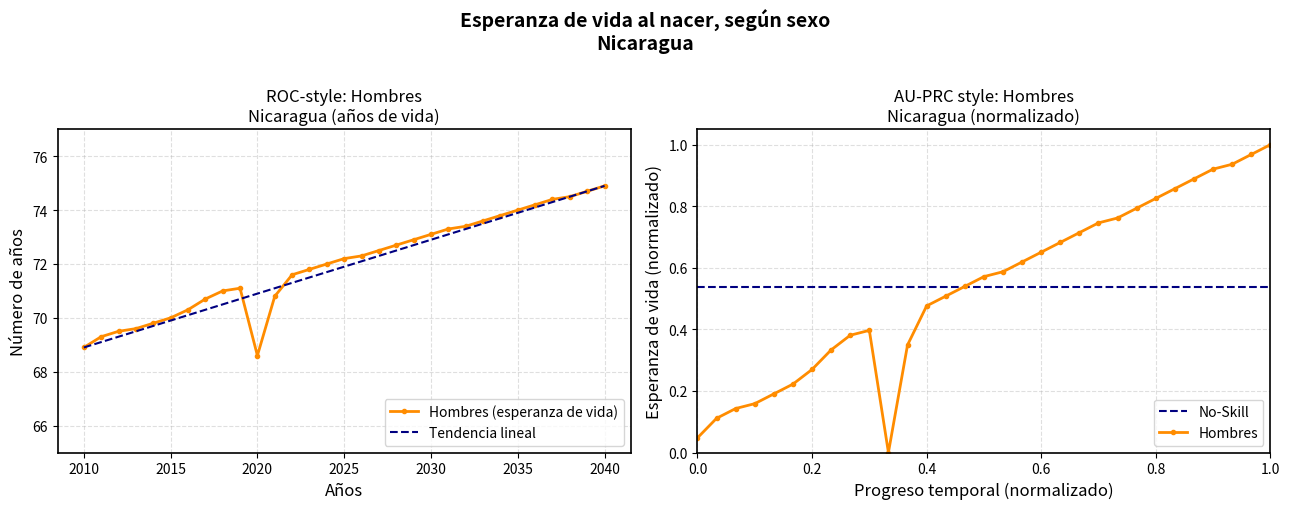

Reading left to right, list all the values displayed in this chart.

68.9	69.3	69.5	69.6	69.8	70.0	70.3	70.7	71.0	71.1	68.6	70.8	71.6	71.8	72.0	72.2	72.3	72.5	72.7	72.9	73.1	73.3	73.4	73.6	73.8	74.0	74.2	74.4	74.5	74.7	74.9